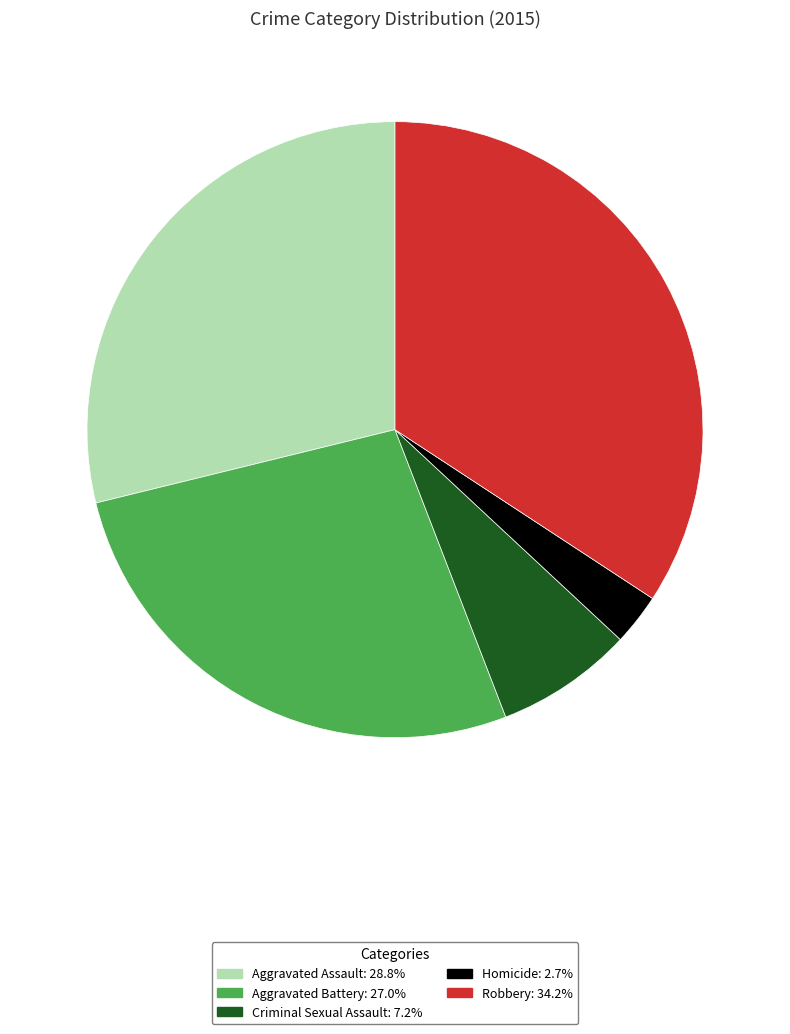

The Aggravated Assault slice represents 23% of the pie. True or false?

False